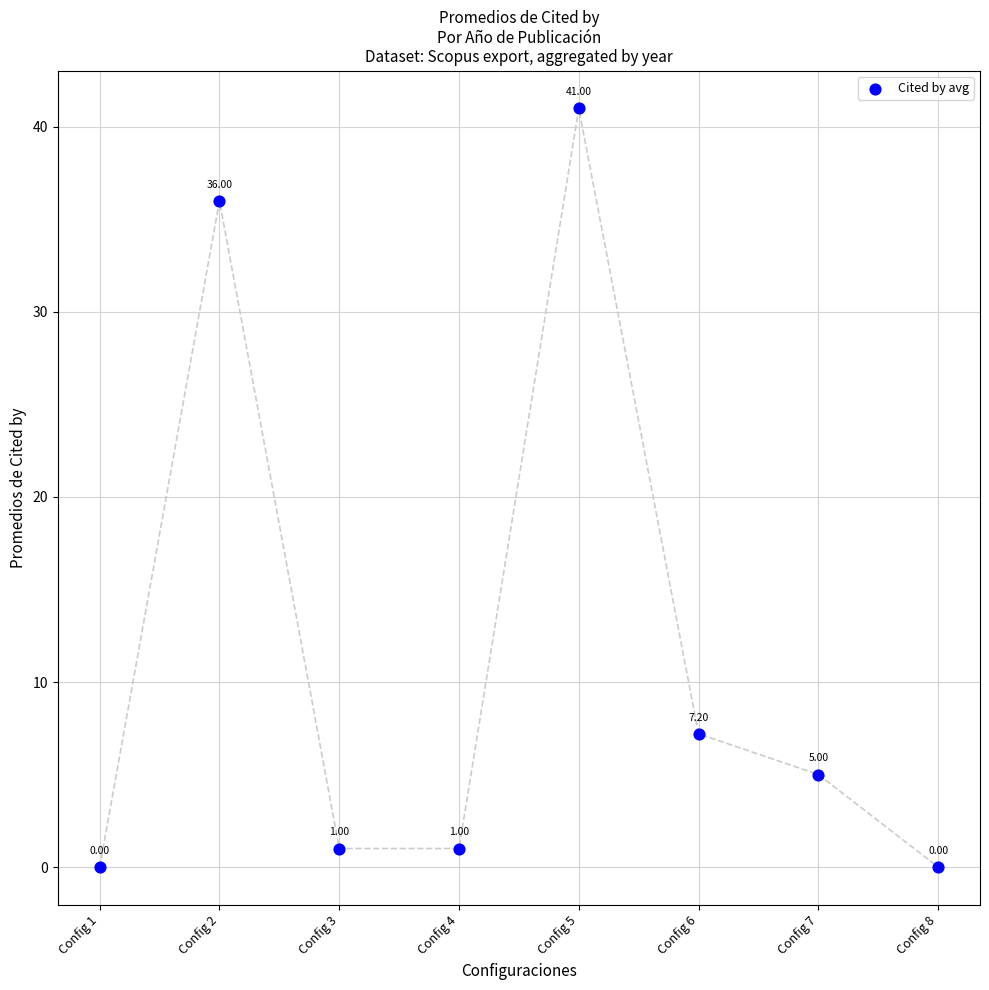

What is the average Y value?

11.4